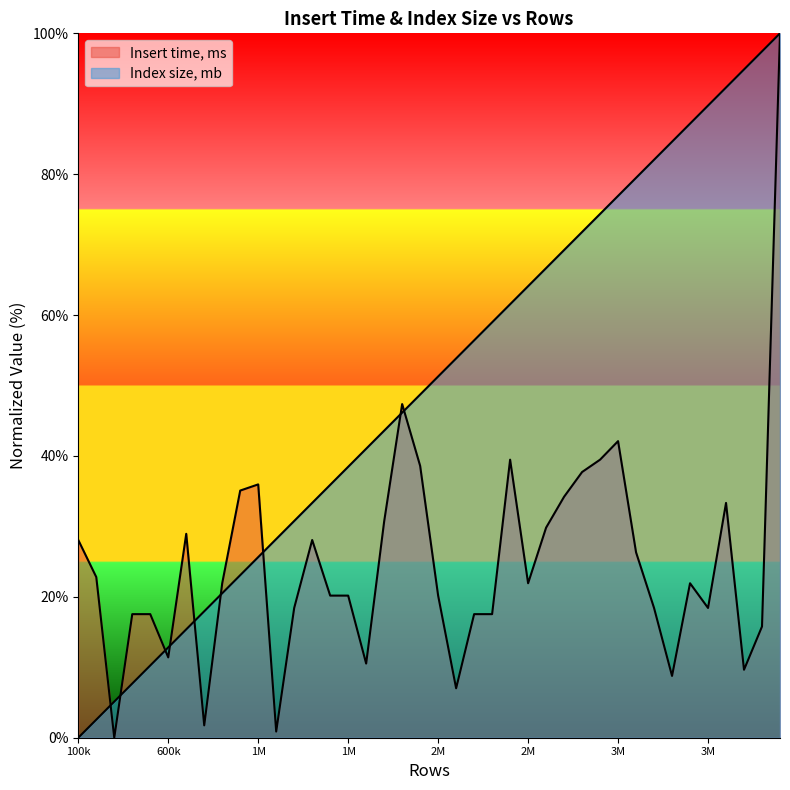

In Insert time, ms, how many points are higher than both neighbors (excluding endpoints)?

8